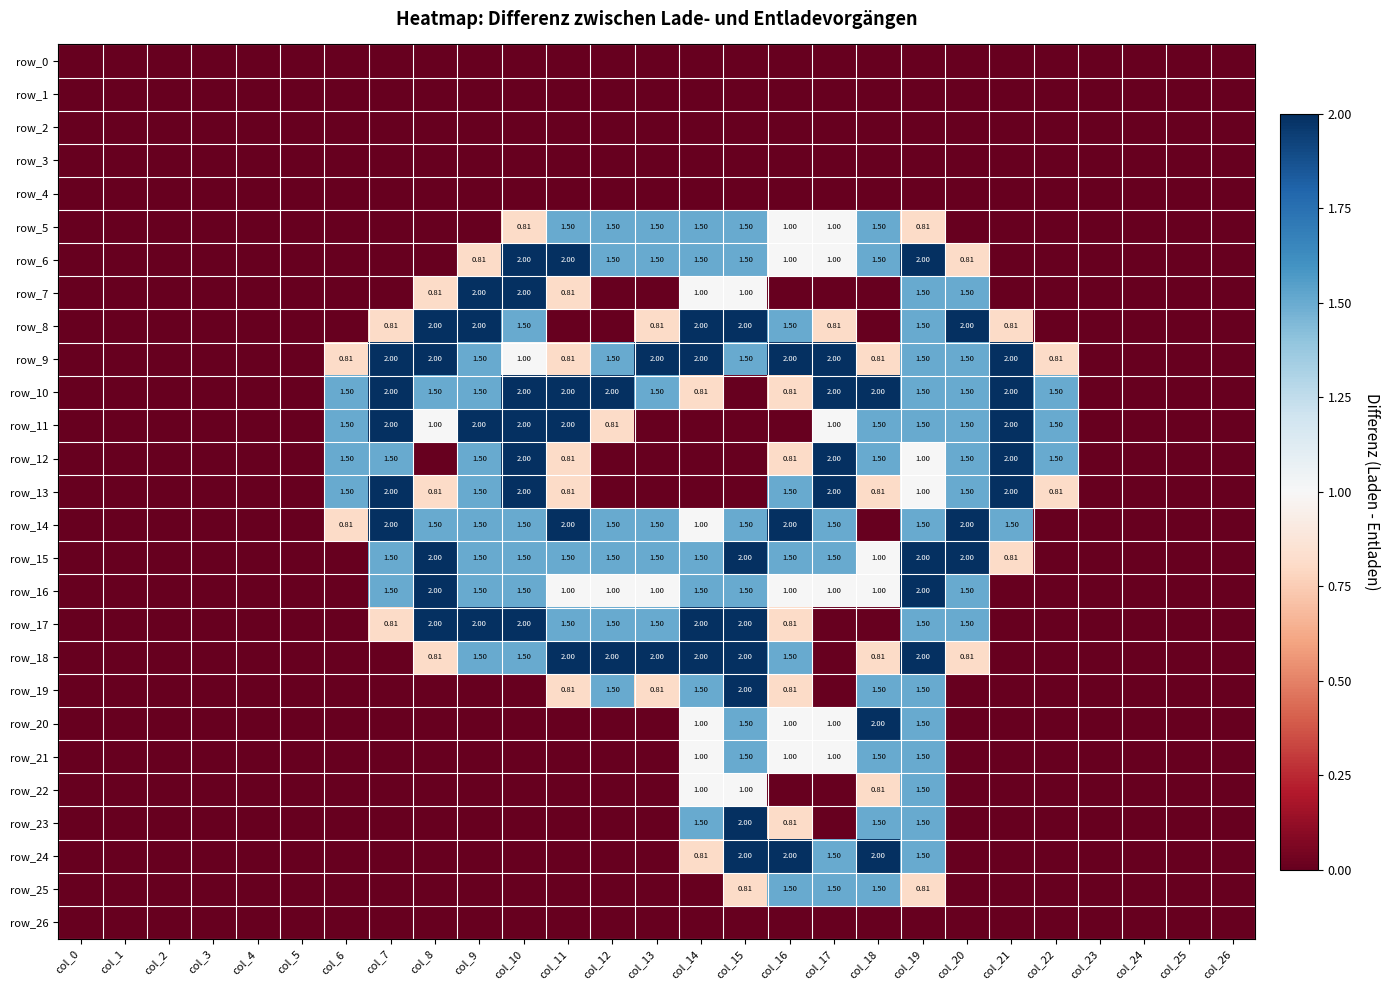

Which category has the lowest value across all series?

col_0